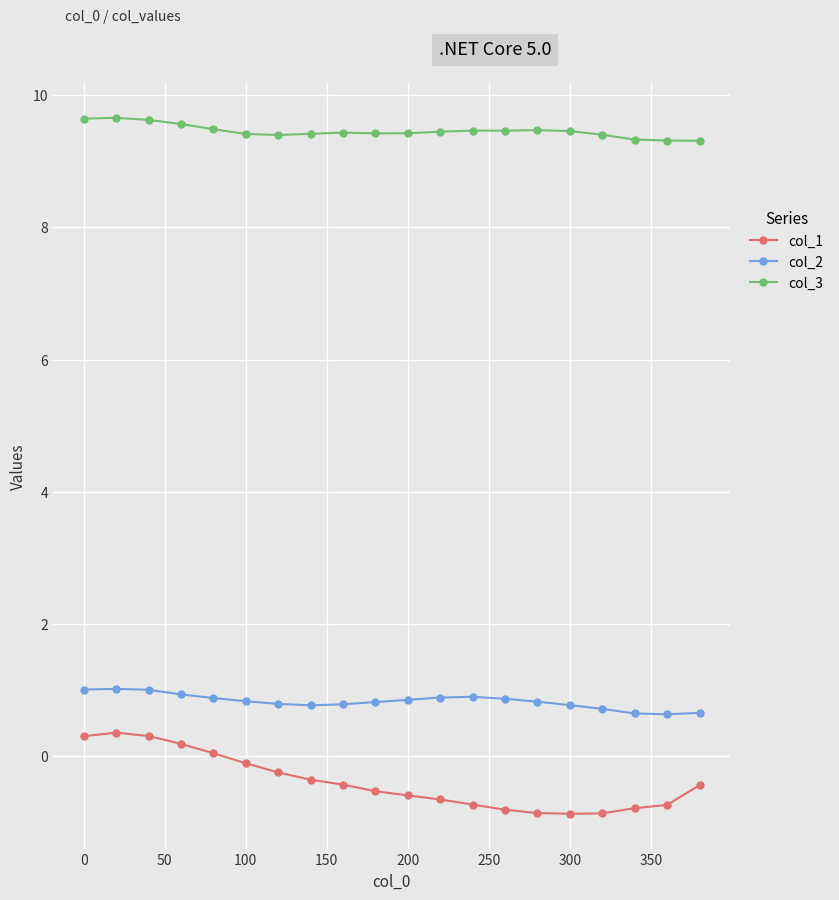

How many lines are shown in the chart?

3